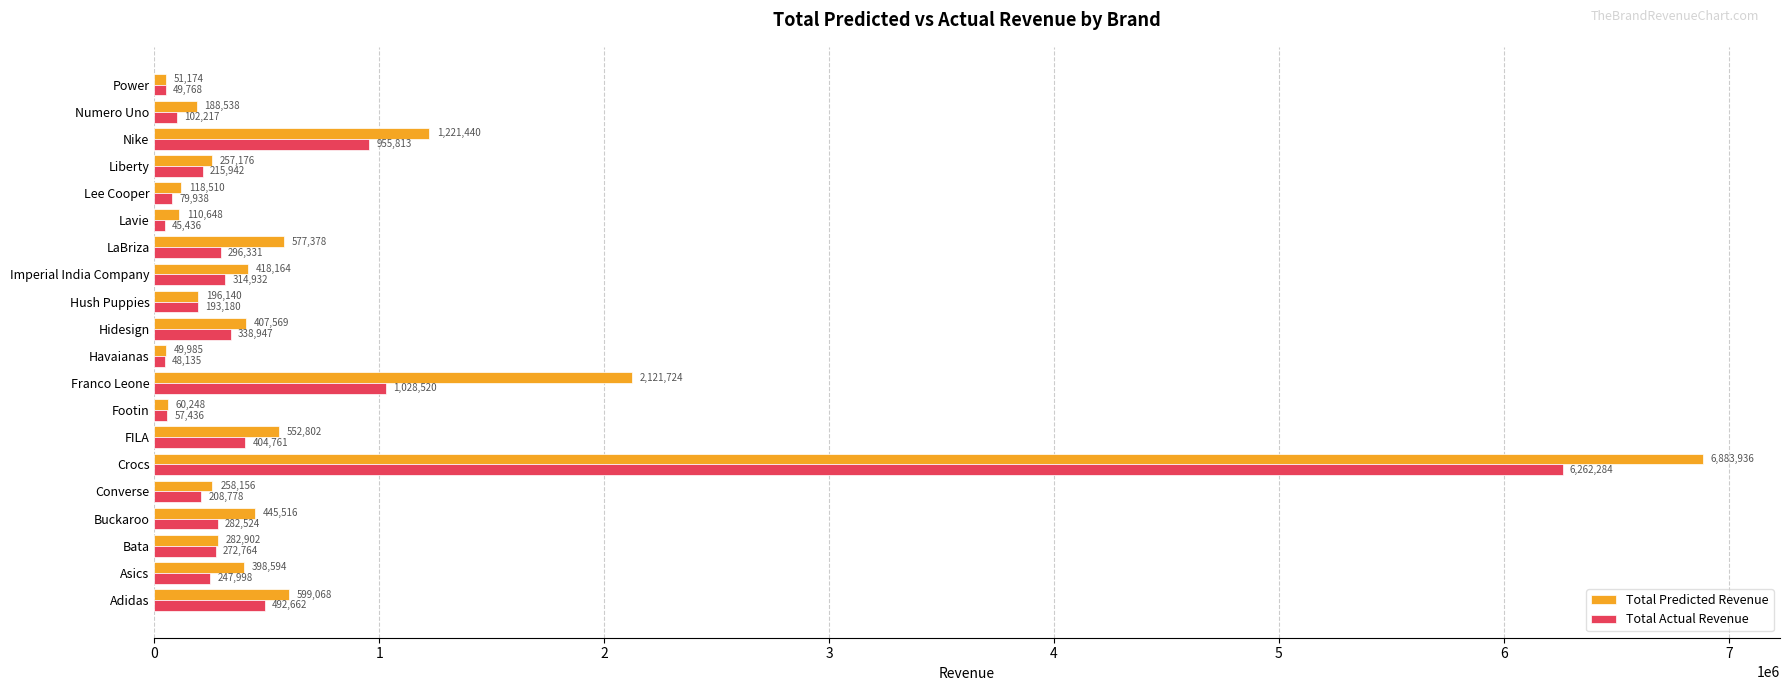

At which category does the chart reach its minimum across all series?

Lavie